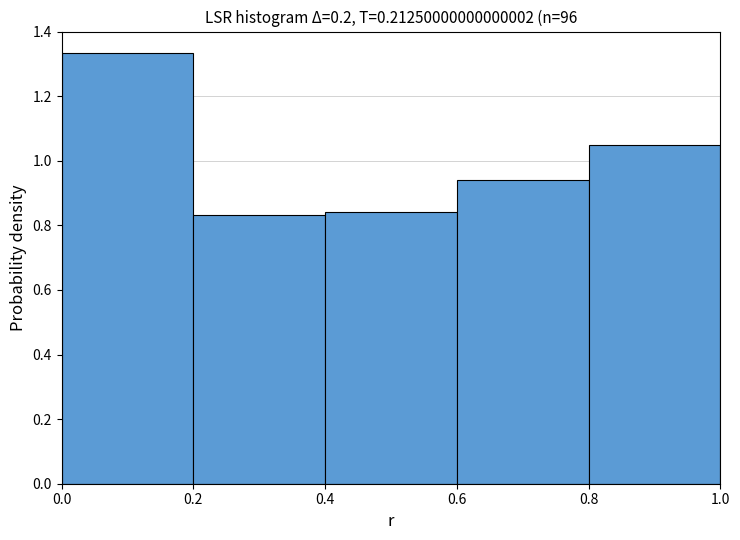

Reading left to right, transcribe this chart: for each bar, give the range it covers on the x-axis and its height. The values are not printed on the chart, so give them approximately, as read against the axis.

0.0 to 0.2: 1.34
0.2 to 0.4: 0.84
0.4 to 0.6: 0.84
0.6 to 0.8: 0.94
0.8 to 1.0: 1.06